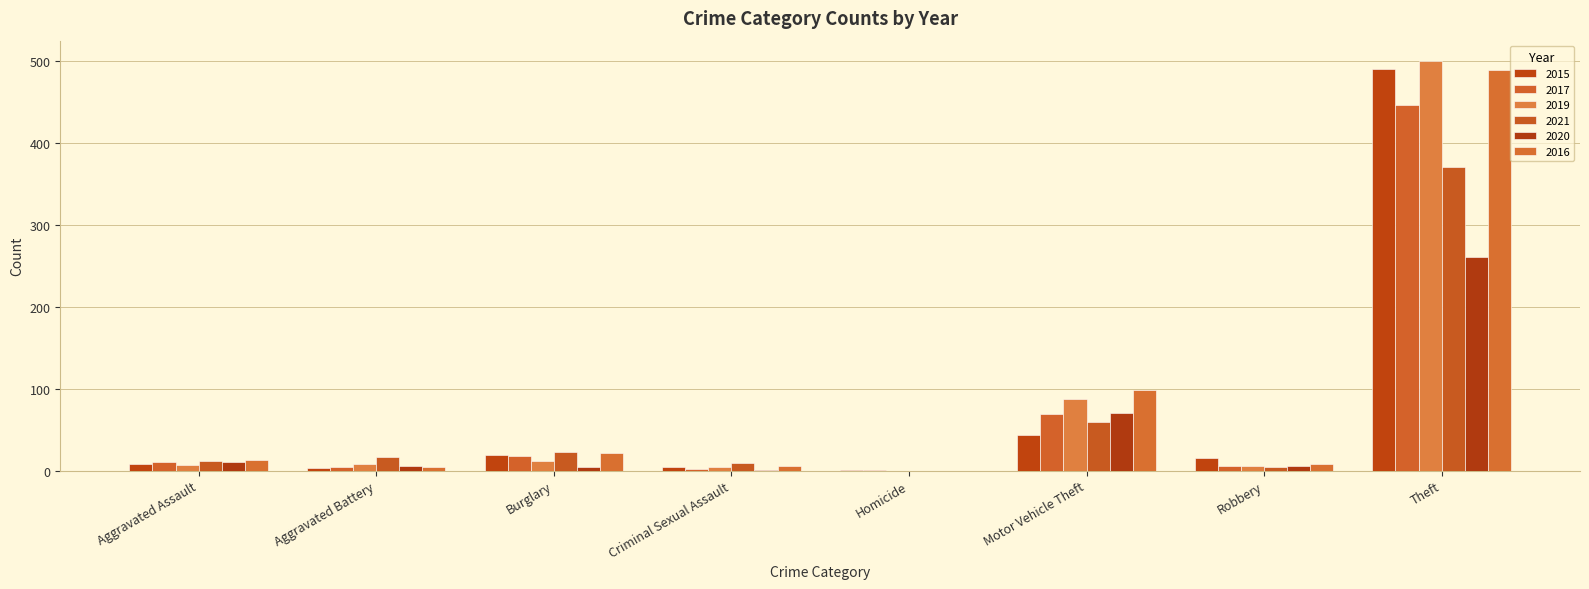

List the series in order of their peak value, highest first.

2019, 2015, 2016, 2017, 2021, 2020